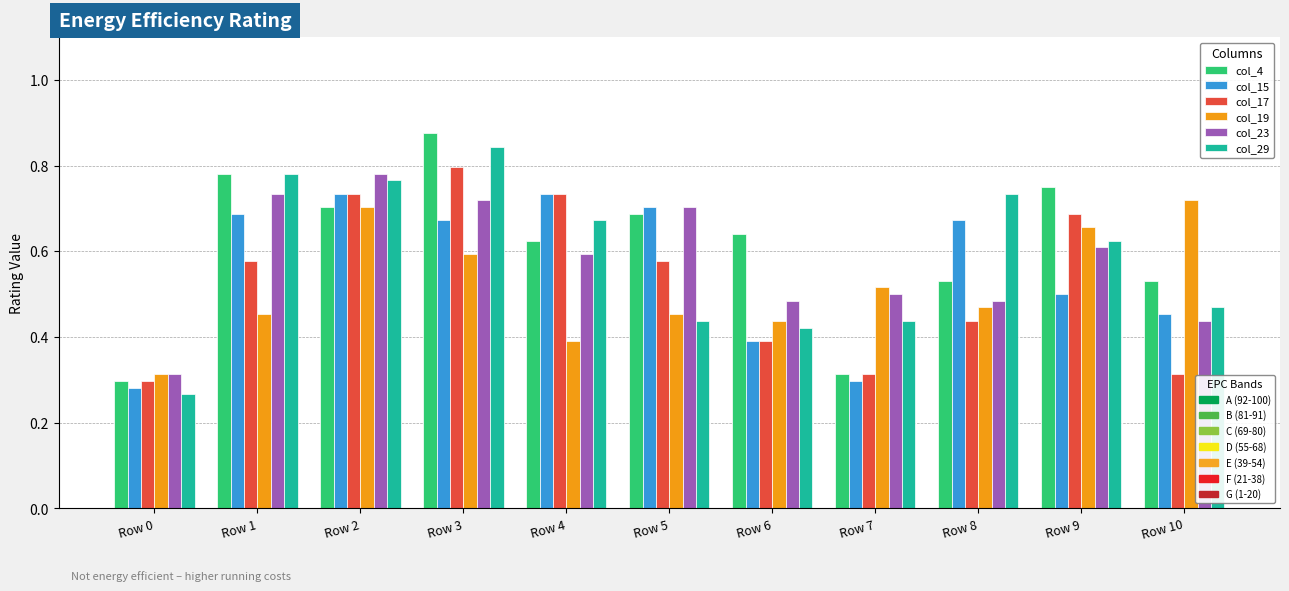

What is the total value across all series at Row 3?

4.5